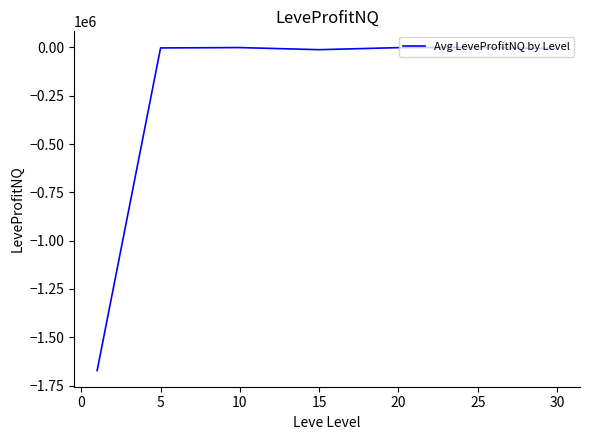

What is the smallest value displayed?

-1672211.3